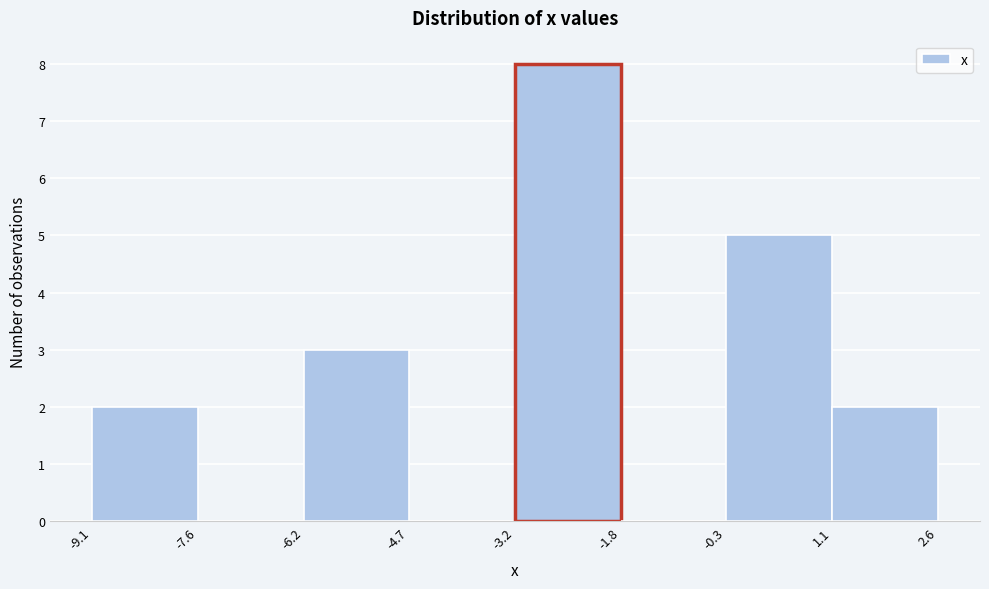

Reading left to right, transcribe this chart: for each bar, give the range it covers on the x-axis and its height. The values are not printed on the chart, so give them approximately, as read against the axis.

-9.1 to -7.6: 2
-7.6 to -6.2: 0
-6.2 to -4.7: 3
-4.7 to -3.2: 0
-3.2 to -1.8: 8
-1.8 to -0.3: 0
-0.3 to 1.1: 5
1.1 to 2.6: 2